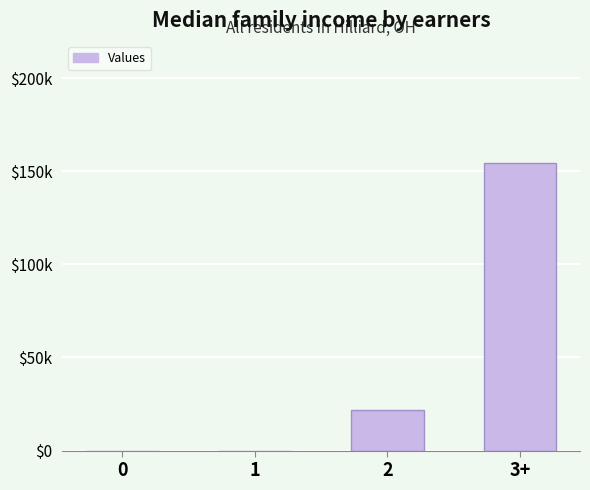

What is the change in value from 0 to 3+?

+154500